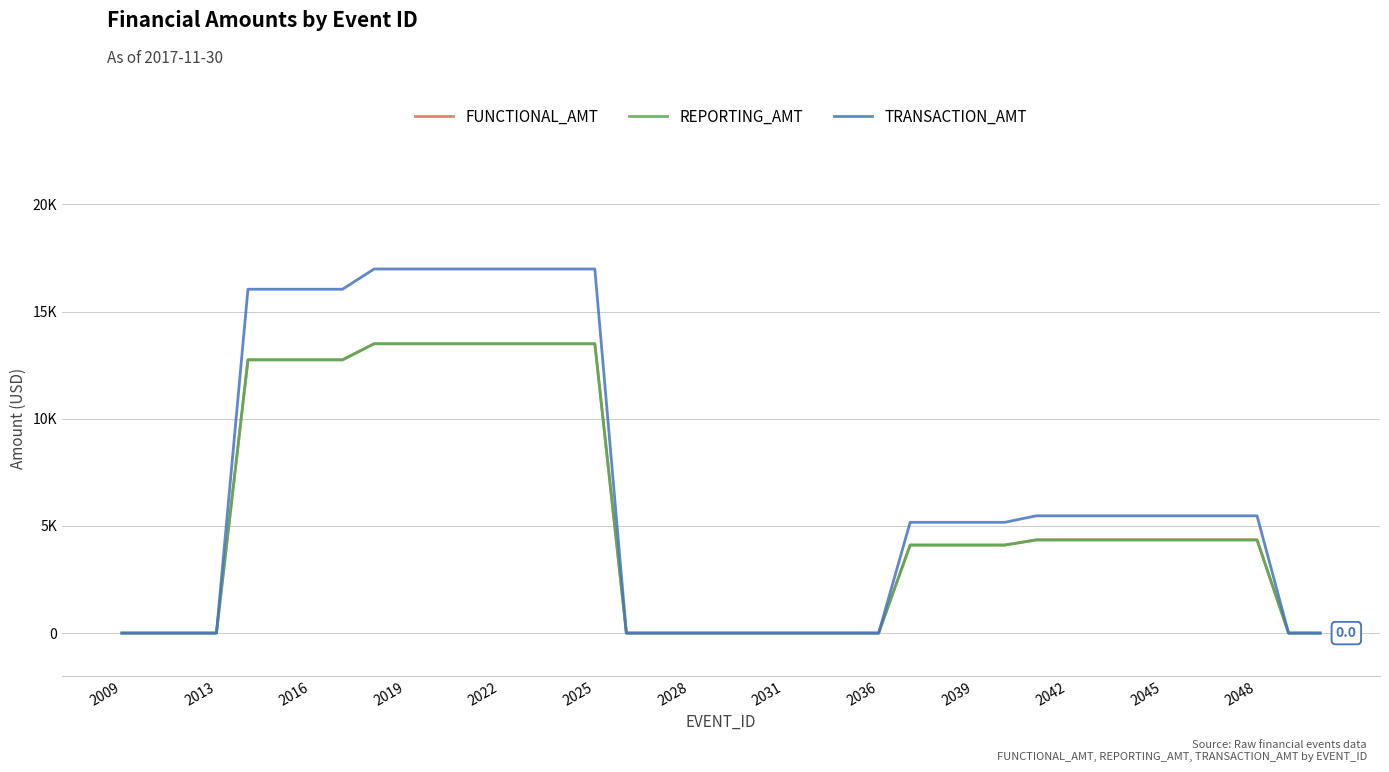

Does the chart have visible grid lines?

Yes